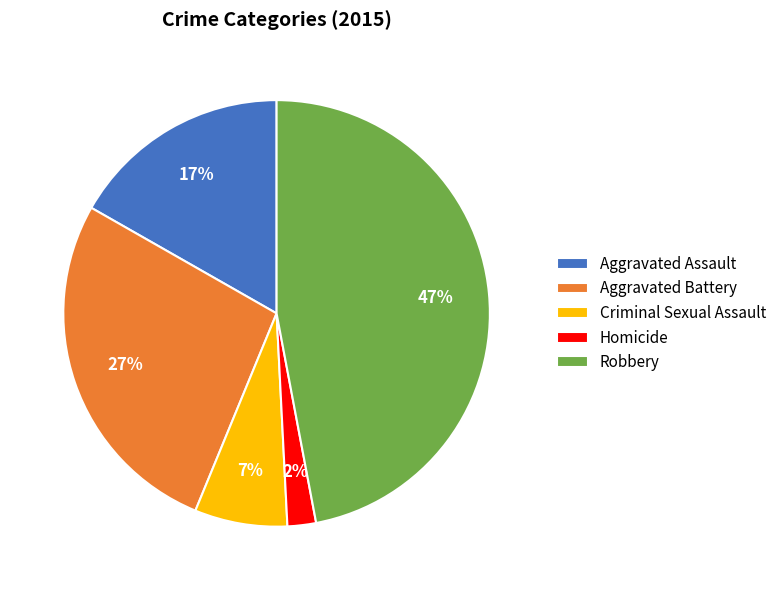

Does Criminal Sexual Assault account for over 50% of the chart?

No